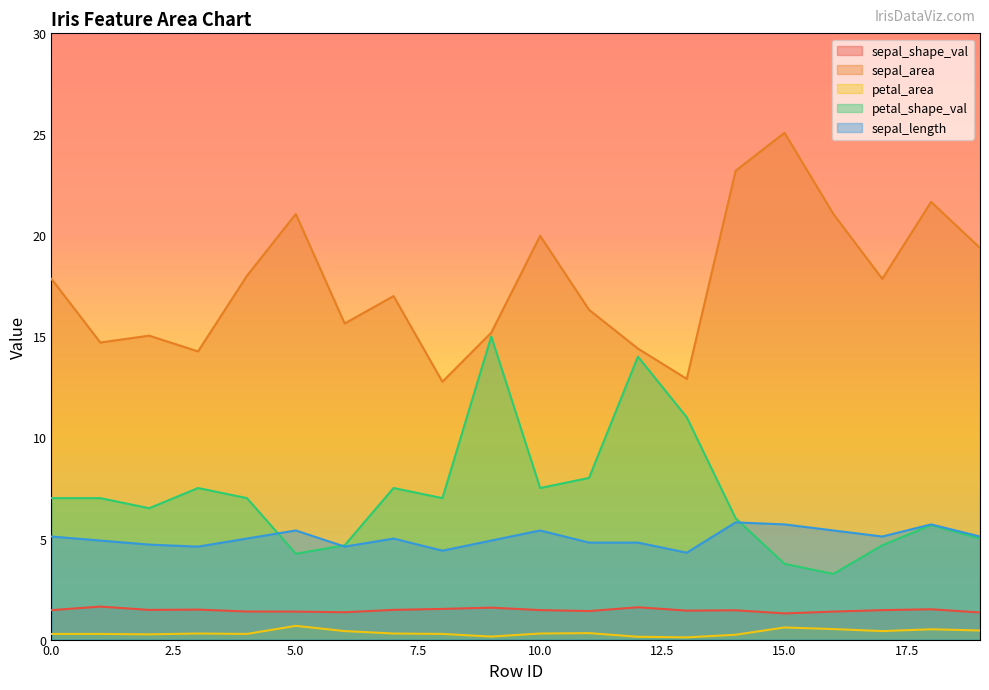

What is the greatest value displayed?

25.1